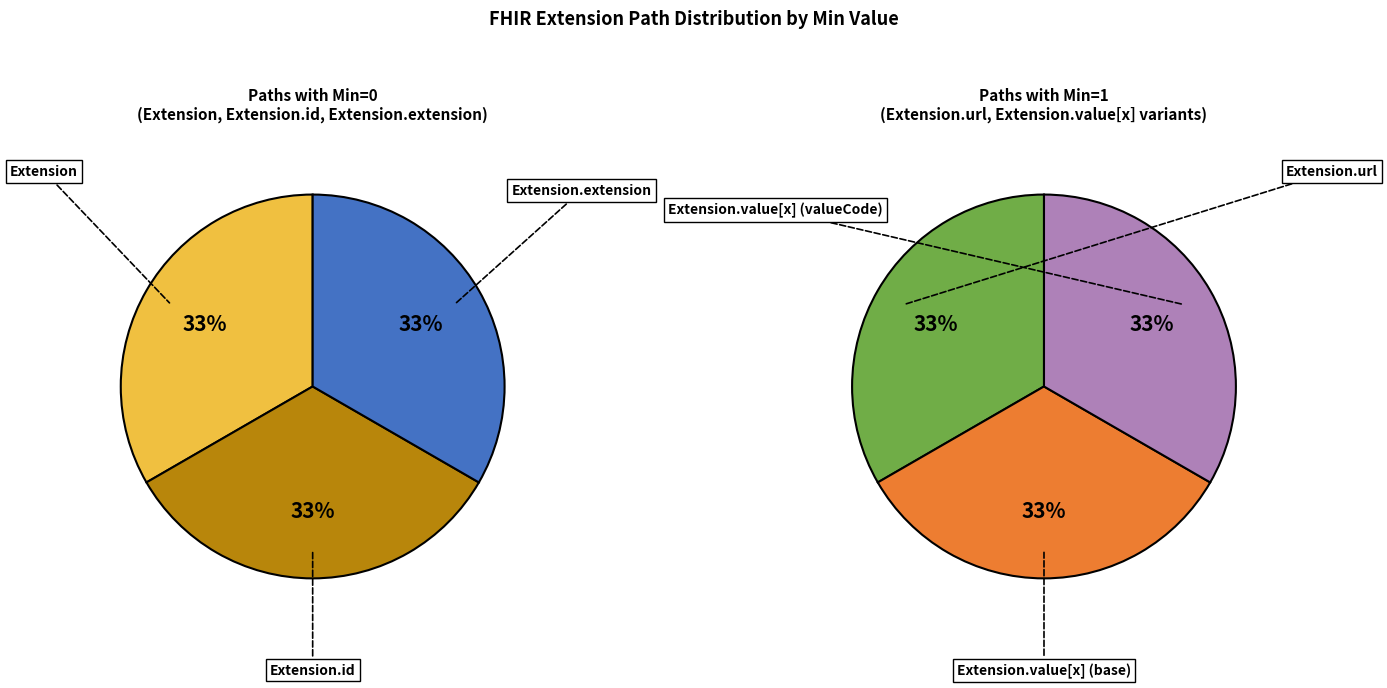

What percentage is NOT represented by Extension.value[x] (valueCode)?

66.7%